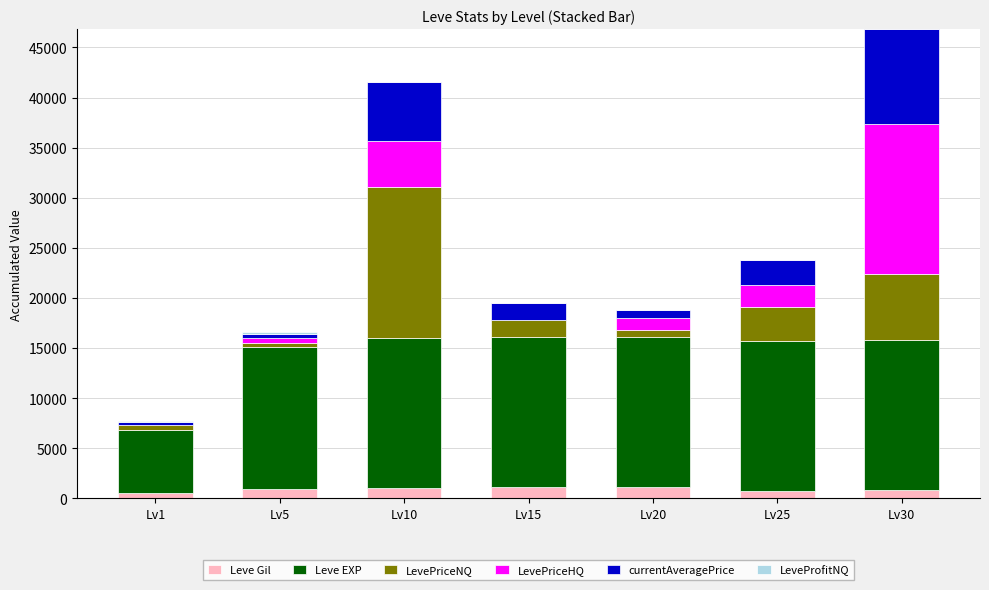

Are the bars horizontal?

No